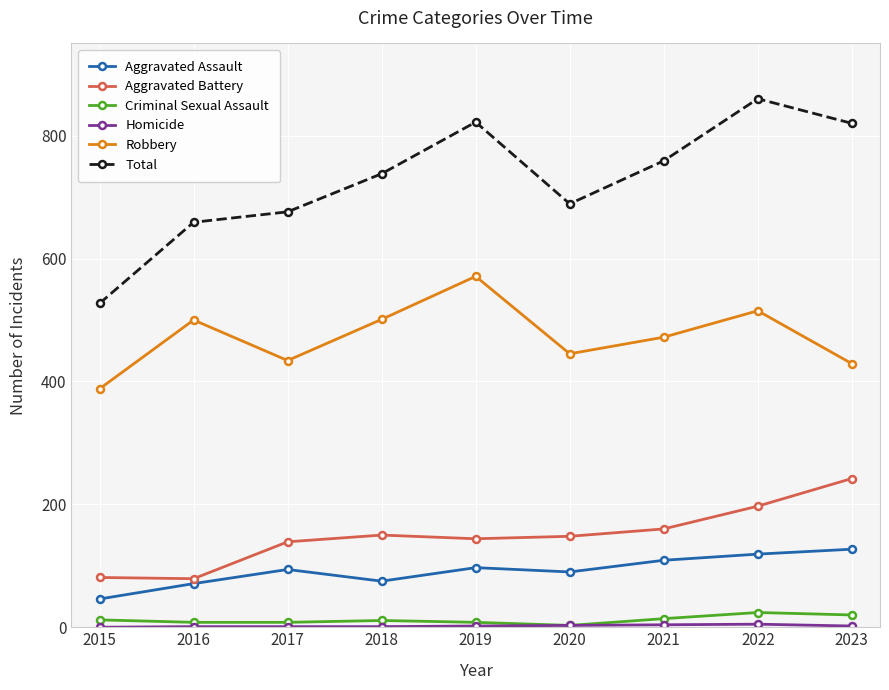

Which category has the lowest value in the Total series?

2015